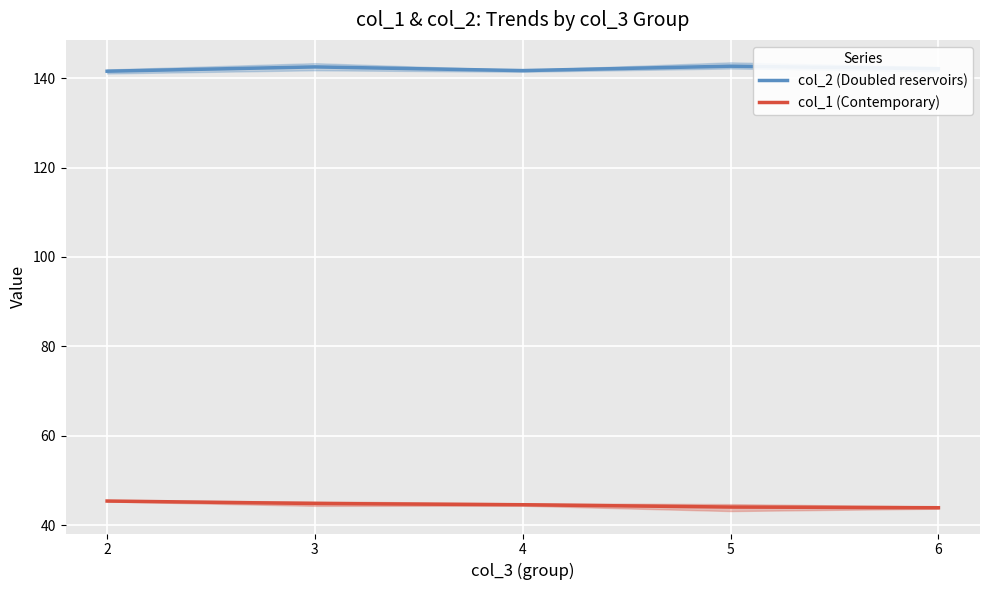

Reading left to right, extract all data points from this chart.

col_2 (Doubled reservoirs): 2=141.6	3=142.5	4=141.7	5=142.7	6=142.1
col_1 (Contemporary): 2=45.4	3=44.9	4=44.6	5=44.1	6=43.9